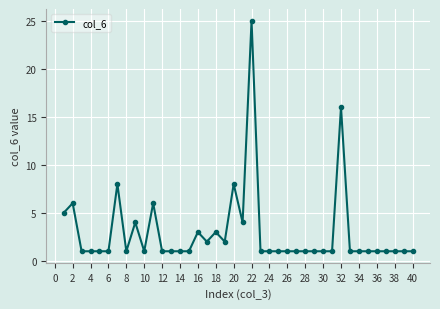

What is the average value?

3